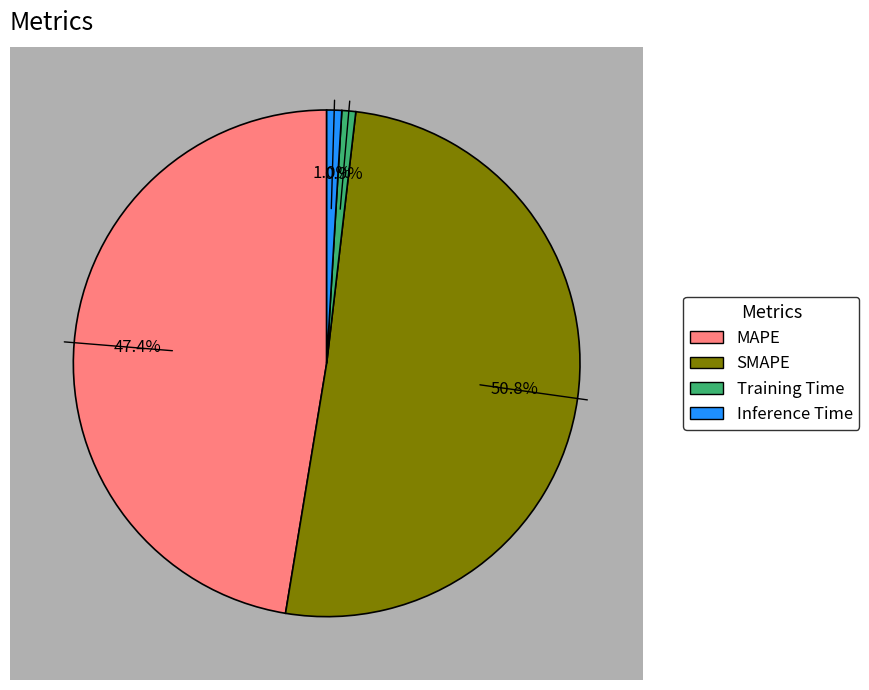

Combined, do Inference Time and SMAPE account for over 50%?

Yes